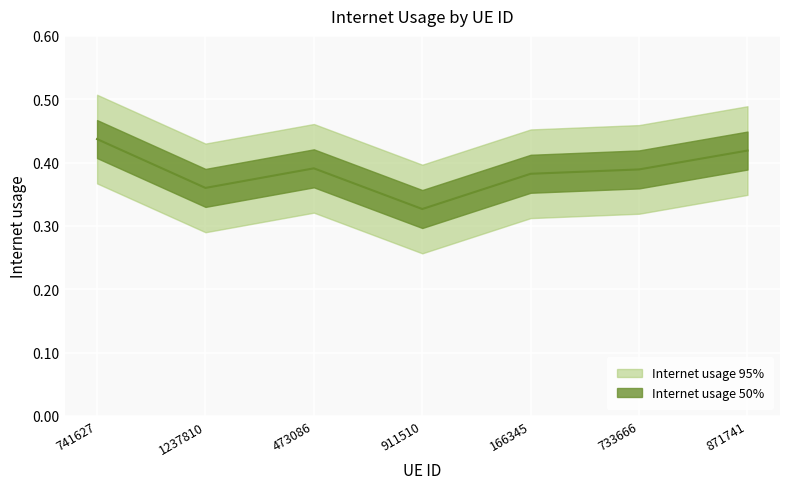

How many interior local valleys (lower than both neighbors) does the data have?

2